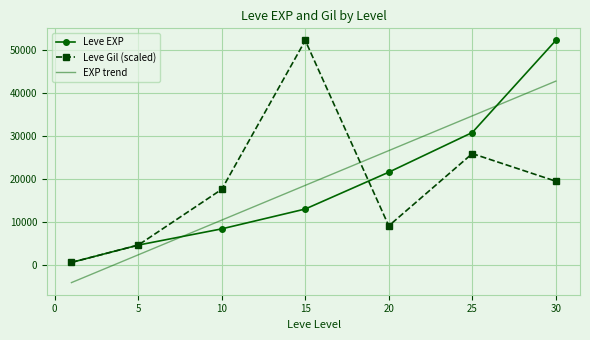

True or false: Leve EXP has more than 1 points higher than both neighbors.

False